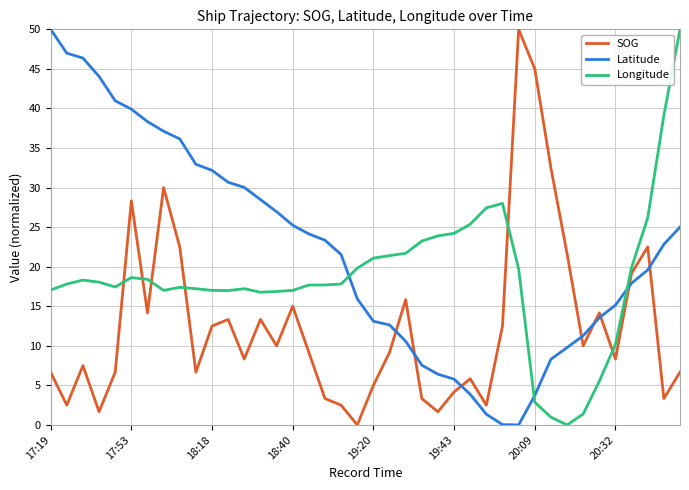

Which series ends up on top after the final intersection of Longitude and Latitude?

Longitude